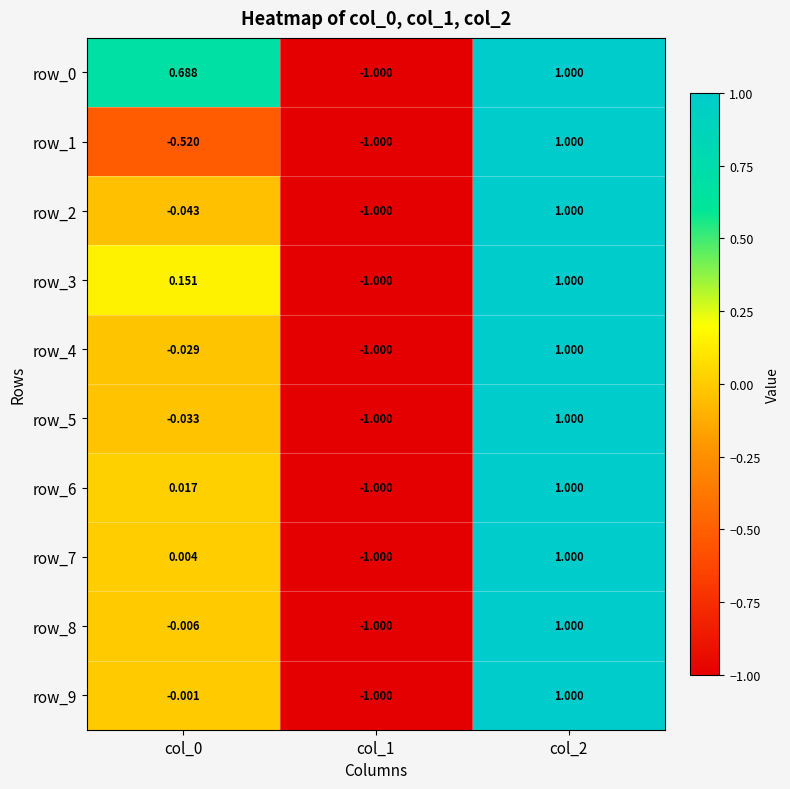

Count the number of data series in this chart.

10